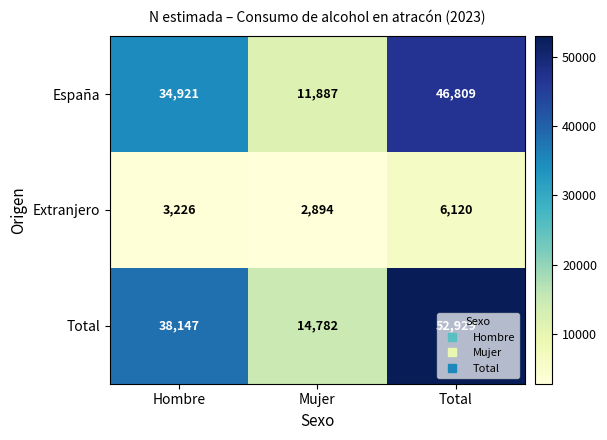

What is the greatest value displayed?

52929